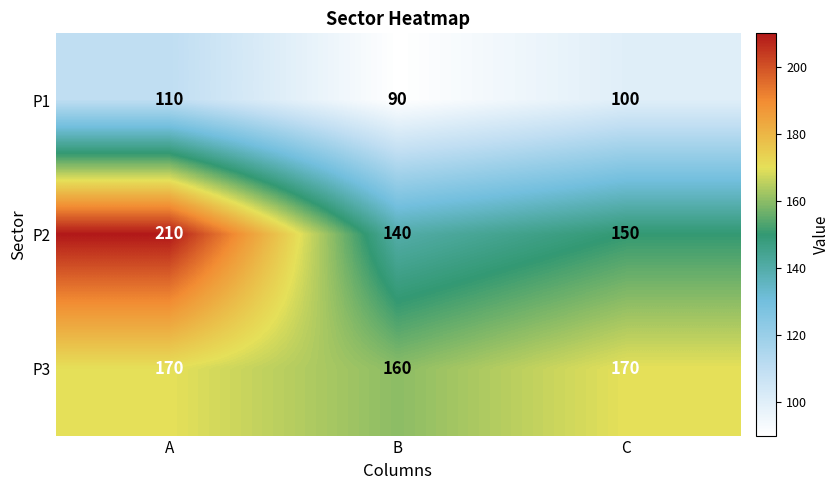

How many distinct data groups are displayed?

3